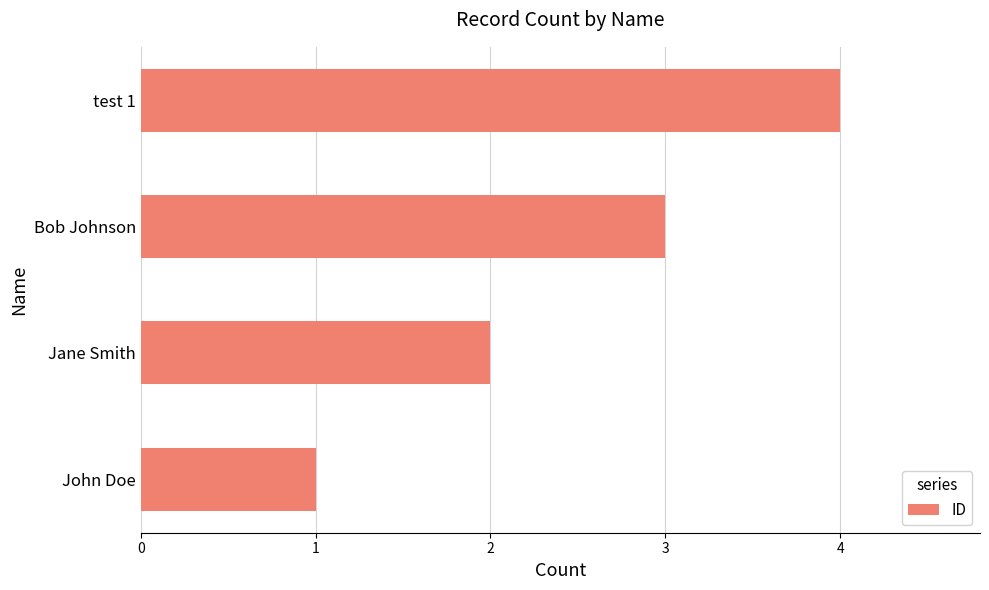

What is the difference between the maximum and second lowest values?

2